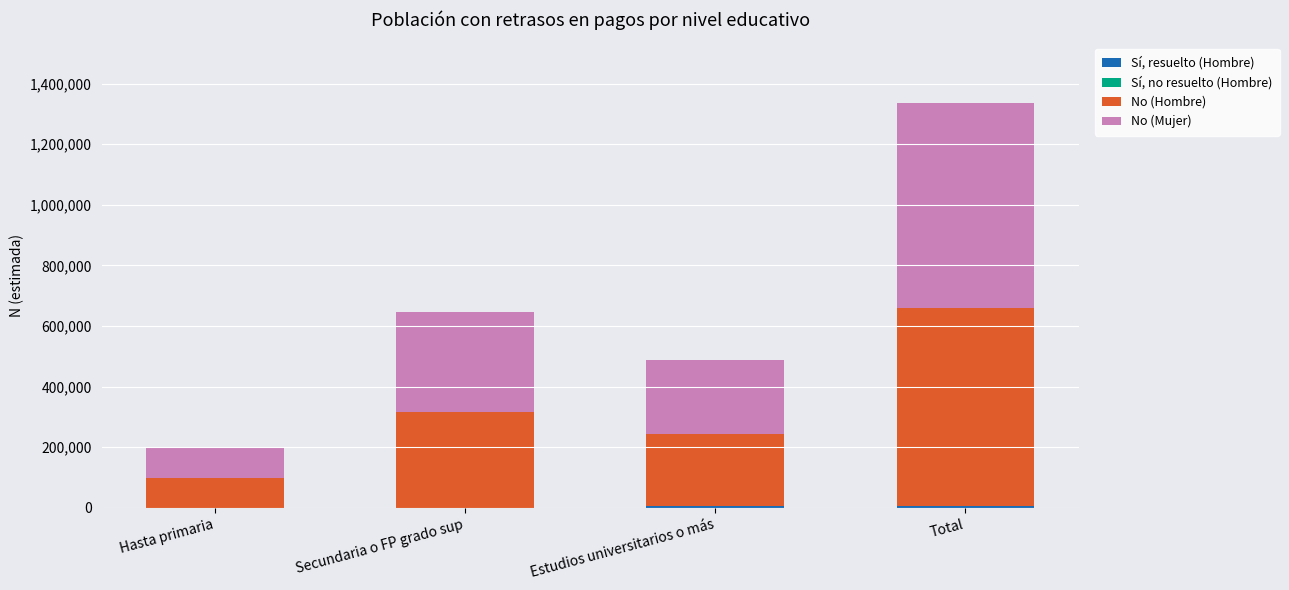

At which category is the sum across all series the highest?

Total